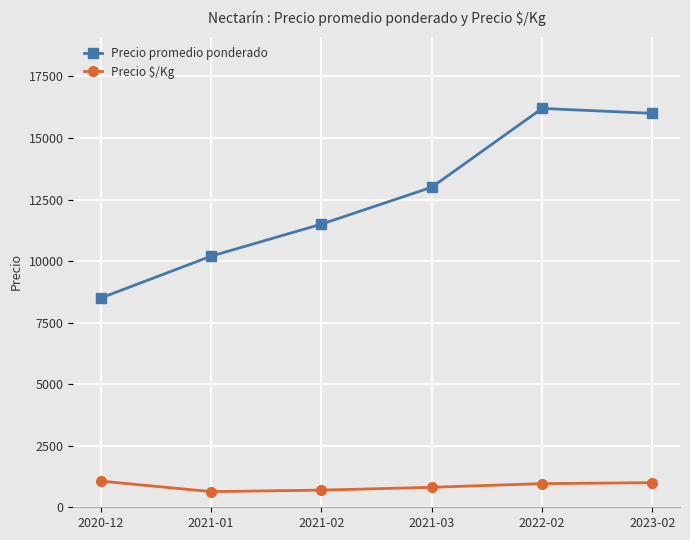

How many distinct data groups are displayed?

2